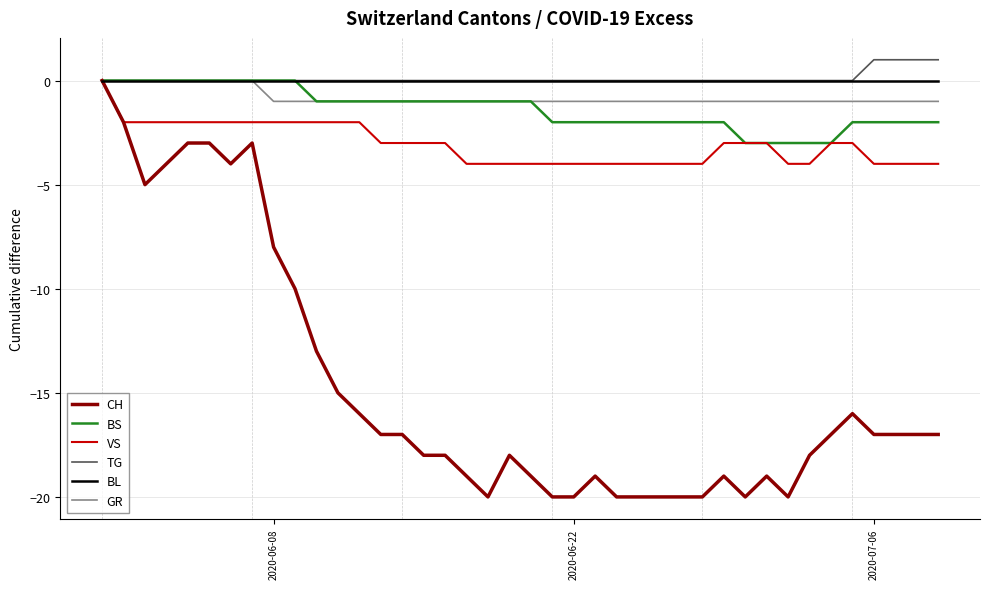

Which series has the largest range (max minus min)?

CH